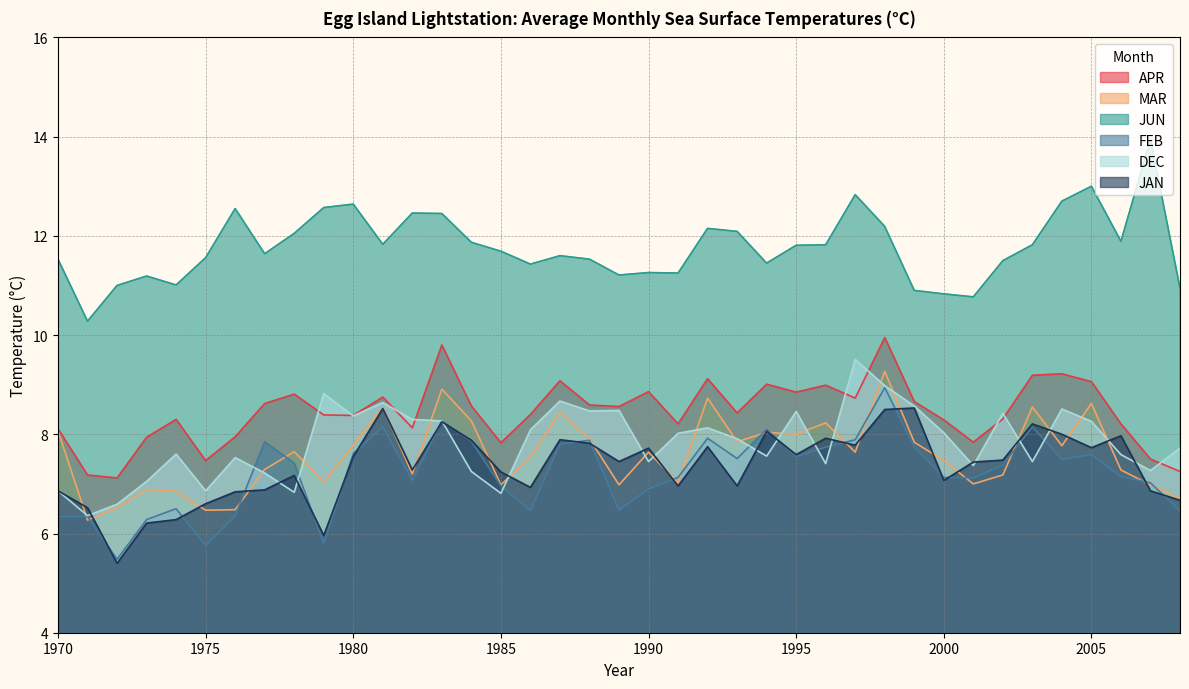

Where does the MAR series first go above 7?

1970